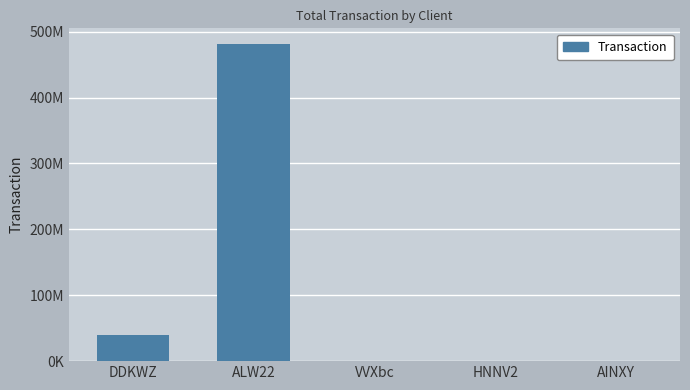

Reading left to right, what are all the values shown in this chart?

DDKWZ=40008090.7	ALW22=481069124.6	VVXbc=115325.4	HNNV2=116857.3	AINXY=587584.5